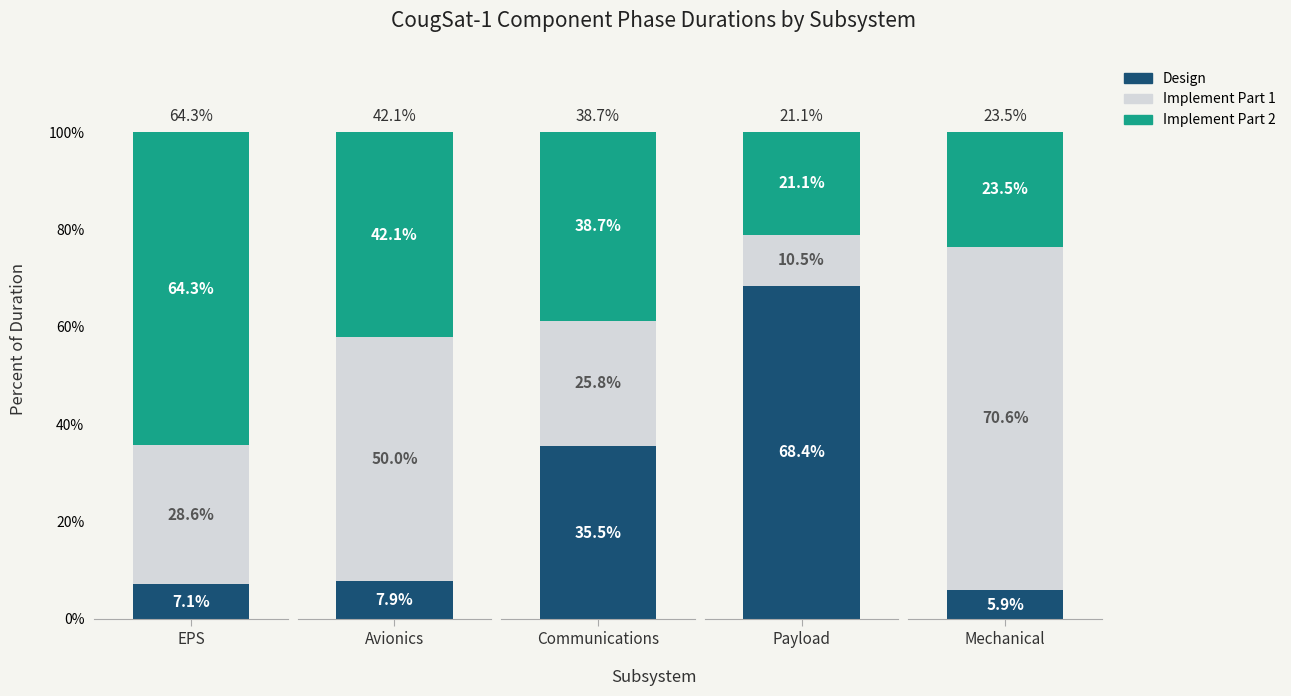

Rank the categories by Implement Part 2 value from highest to lowest.

EPS, Avionics, Communications, Mechanical, Payload